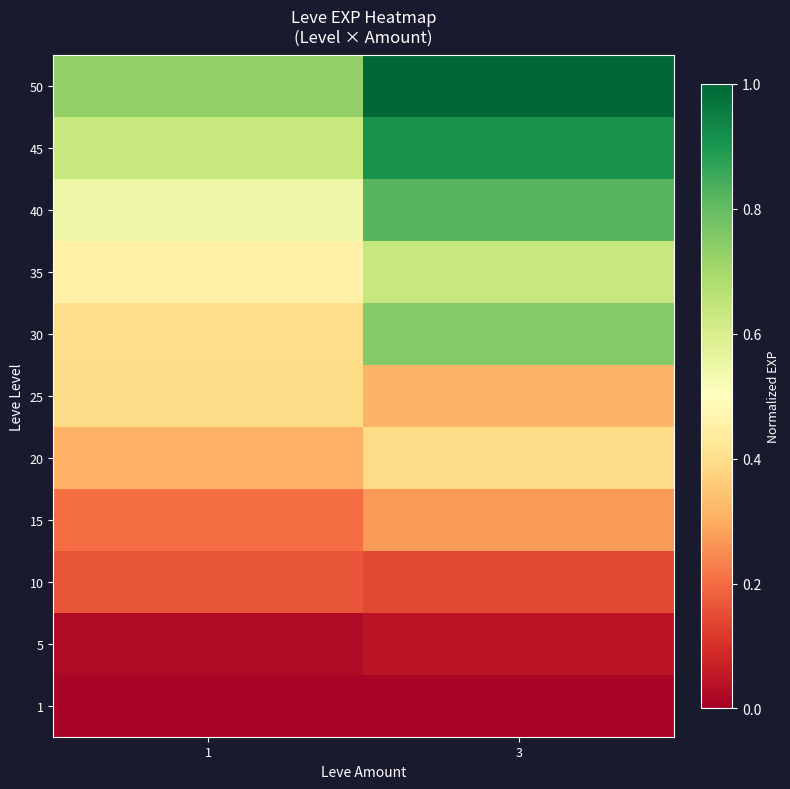

How many series are shown in this chart?

11